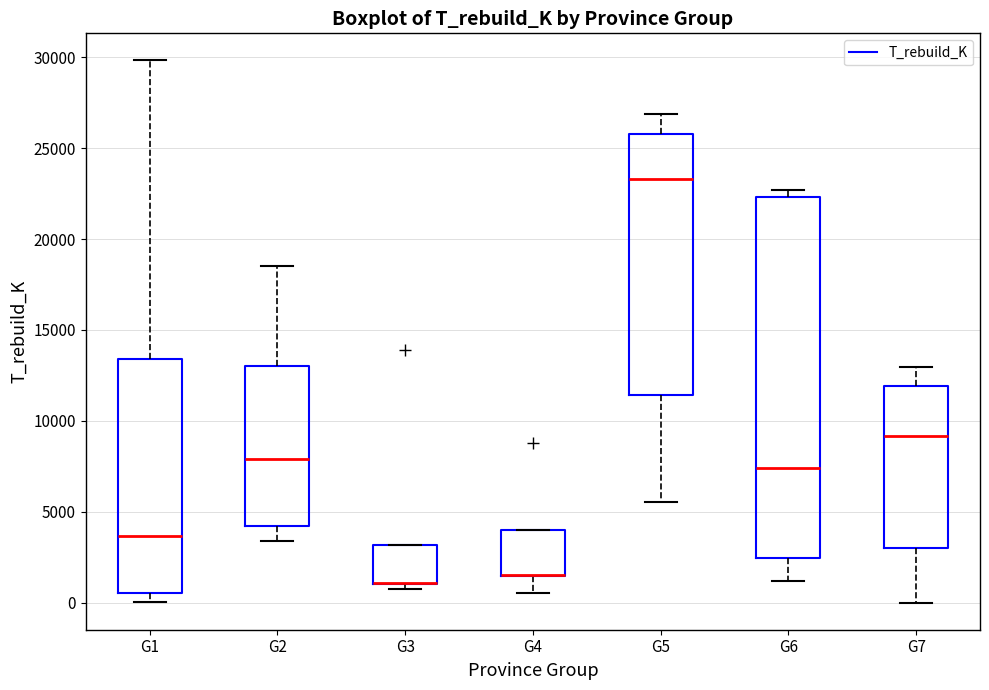

Reading left to right, read every box against the y-axis: the position of its median line, the range the box covers, and the ends of its whiskers. The values are not printed on the chart, so give them approximately, as read against the axis.

G1: median 3500, box 500 to 13500, whiskers 0 to 30000
G2: median 8000, box 4000 to 13000, whiskers 3500 to 18500
G3: median 1000 (drawn on the box's lower edge), box 1000 to 3000, whiskers 1000 (just below the box's lower edge) to 3000
G4: median 1500 (drawn on the box's lower edge), box 1500 to 4000, whiskers 500 to 4000
G5: median 23500, box 11500 to 26000, whiskers 5500 to 27000
G6: median 7500, box 2500 to 22500, whiskers 1000 to 22500 (just above the box's upper edge)
G7: median 9000, box 3000 to 12000, whiskers 0 to 13000